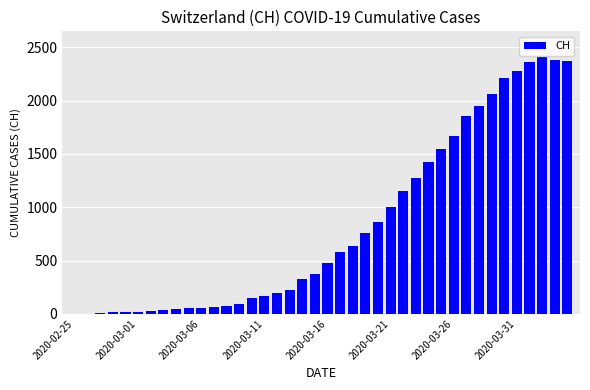

How many distinct data groups are displayed?

1